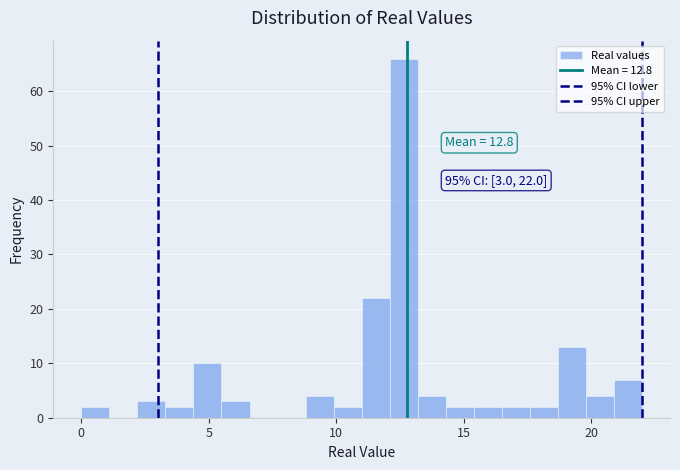

Around what value on the x-axis is the tallest bar? Give the approximate position of its centre, as read against the axis.

12.5